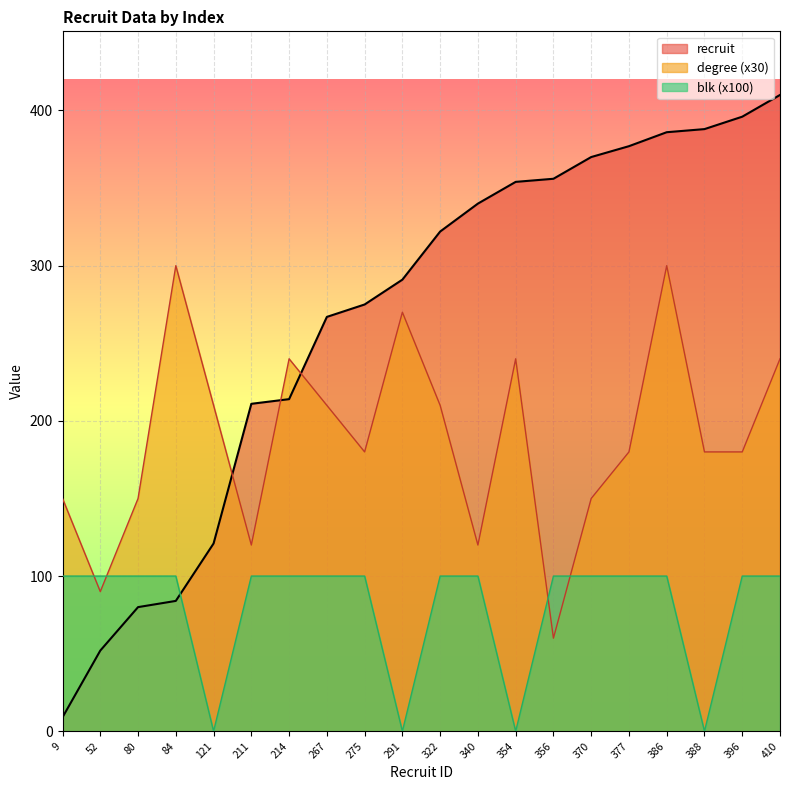

List the labels in order of blk value, smallest first.

121, 291, 354, 388, 9, 52, 80, 84, 211, 214, 267, 275, 322, 340, 356, 370, 377, 386, 396, 410